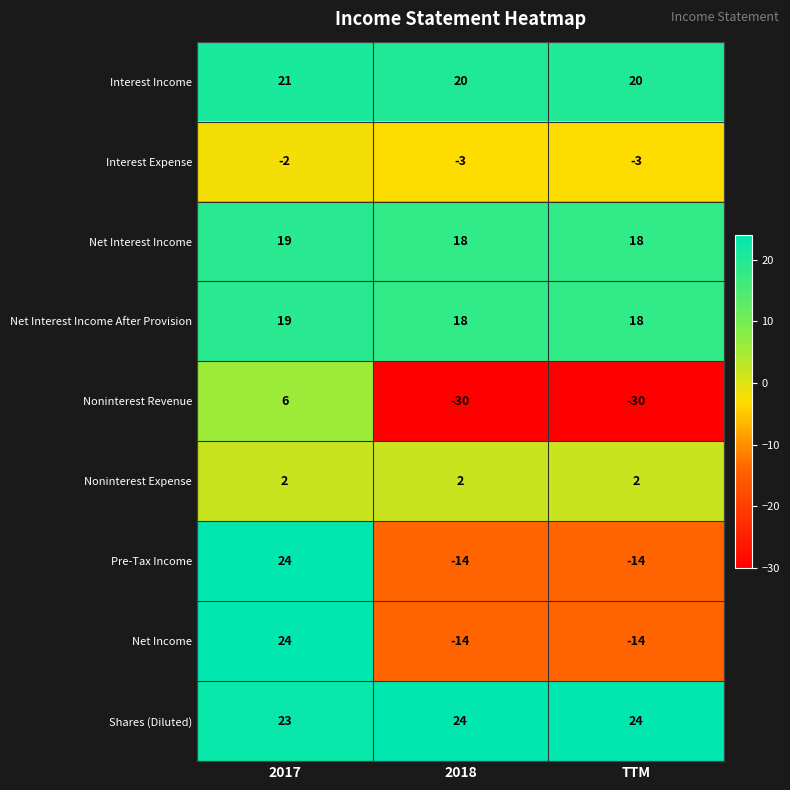

What is the sum of all Shares (Diluted) values?

71